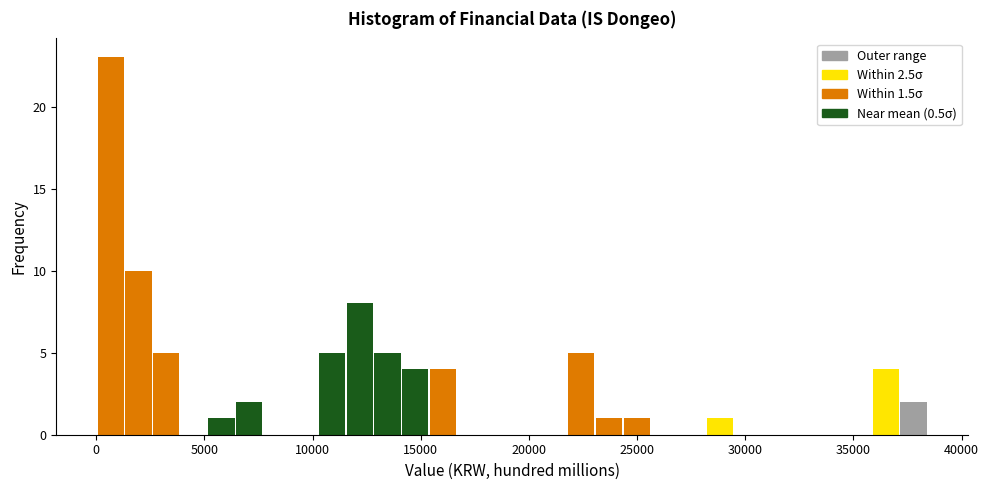

Read against the x-axis, roughly where is the centre of the tallest bar?

500